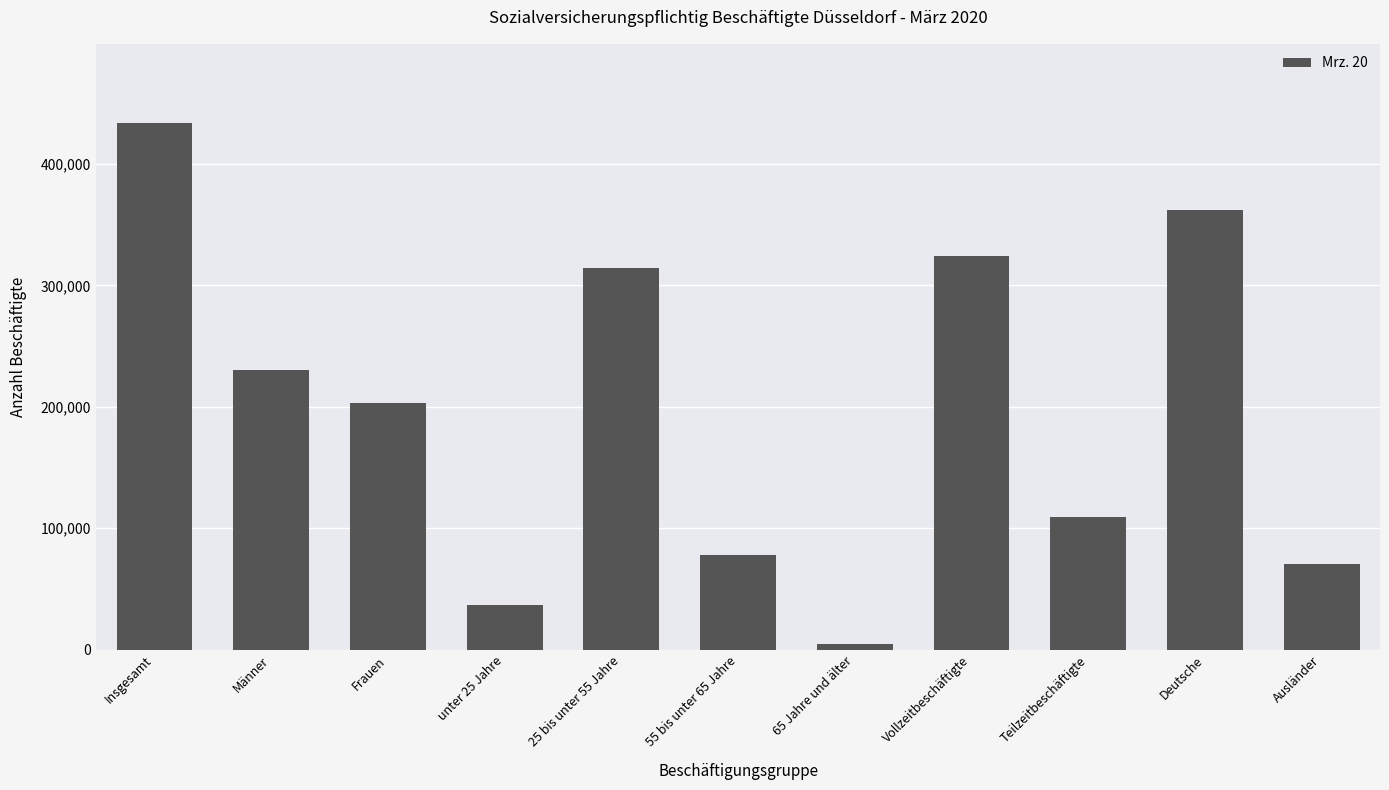

Reading left to right, what are all the values shown in this chart?

433752	230315	203437	36804	314005	78320	4623	324412	109340	362252	70890